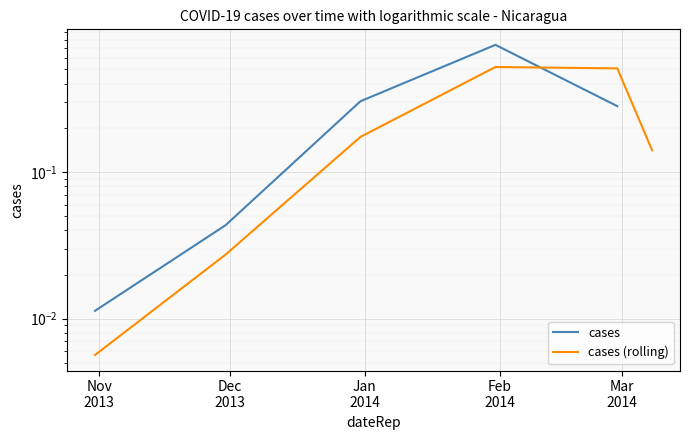

How many positive values does the cases (rolling) series have?

6